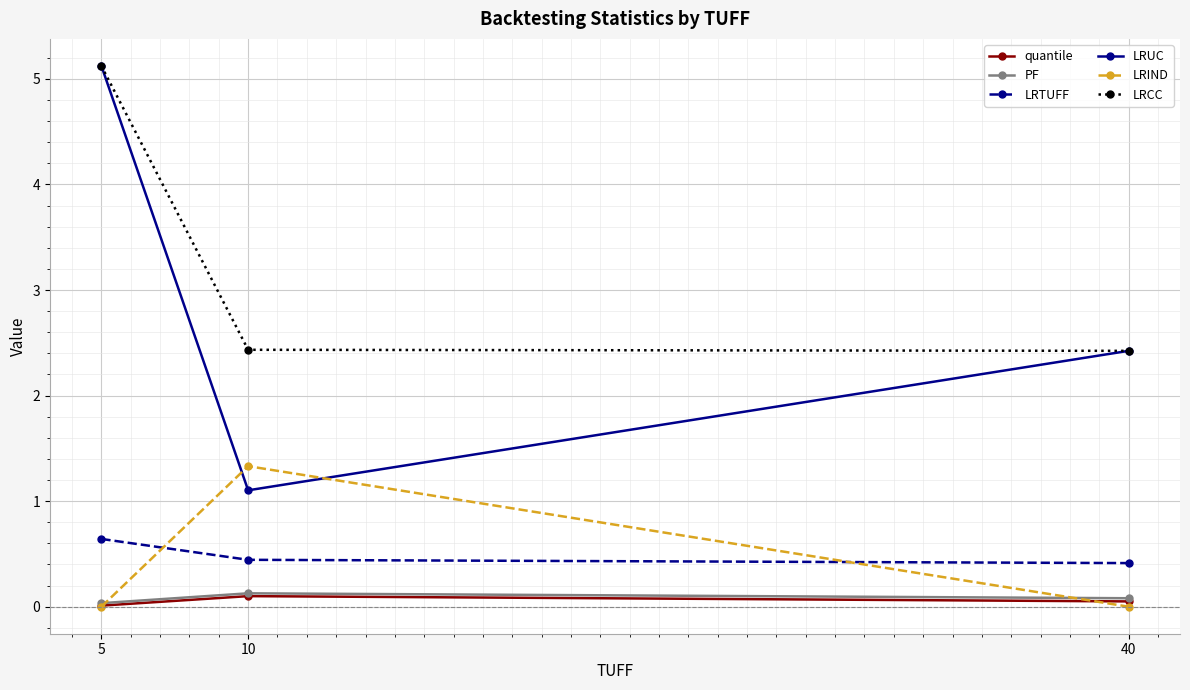

Which category has the highest value in the LRIND series?

10